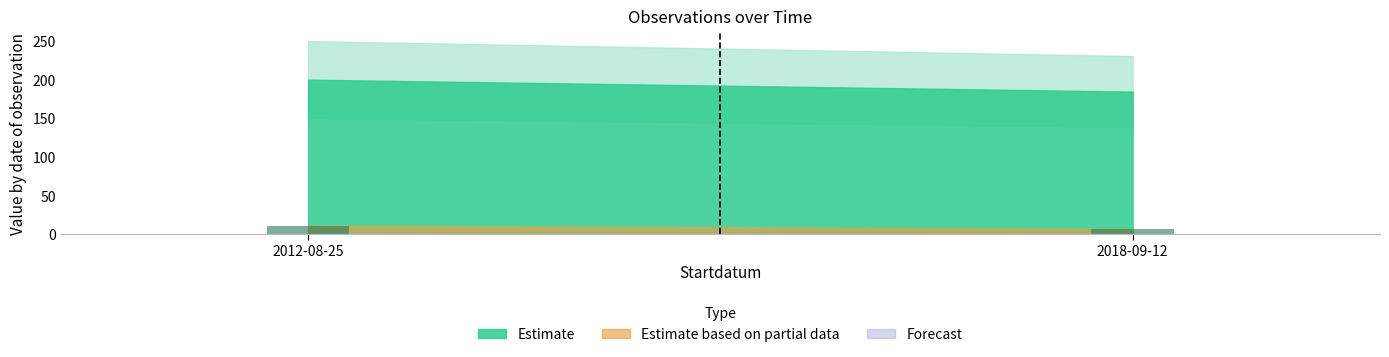

Is it true that the value at 2018-09-12 is 6.3?

True